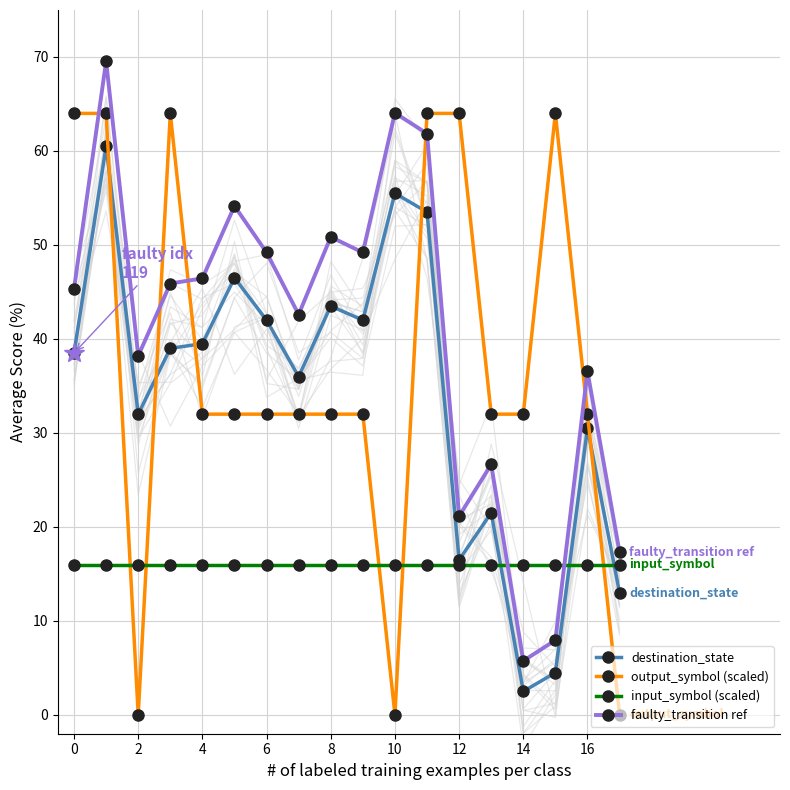

At how many categories does at least one series exceed 27?

17